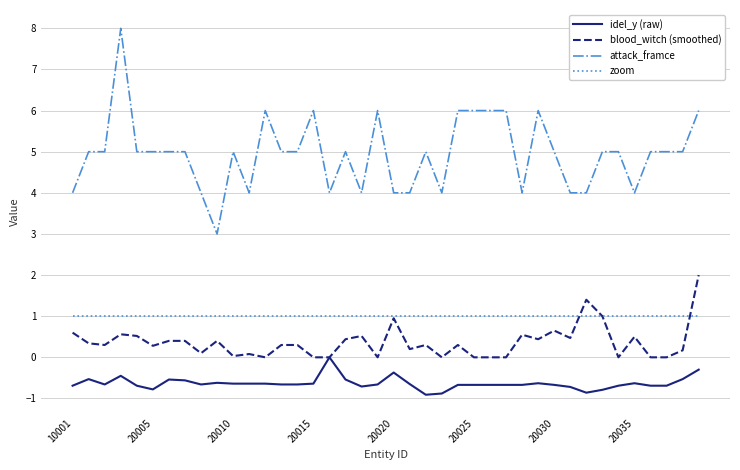

List the series in order of their peak value, highest first.

attack_framce, blood_witch (smoothed), zoom, idel_y (raw)